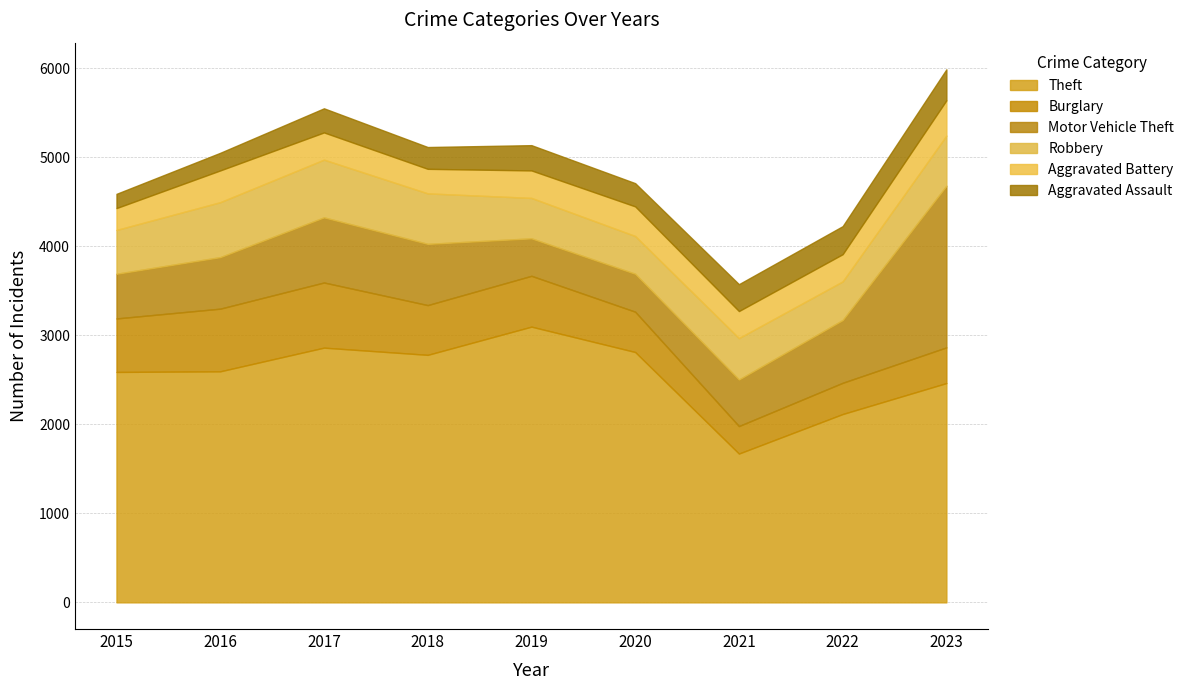

At which category does the chart reach its peak across all series?

2019